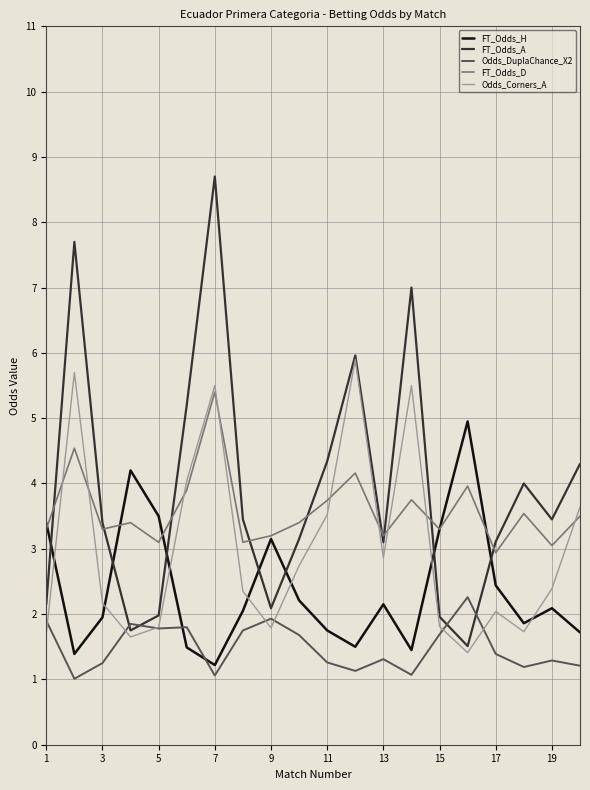

Which series has the widest spread of values?

FT_Odds_A